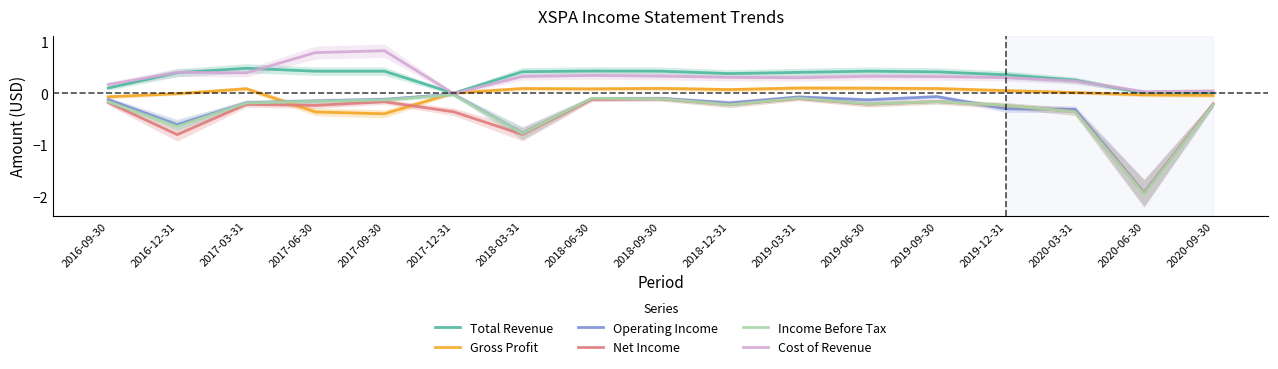

True or false: Income Before Tax and Total Revenue intersect in this chart.

False